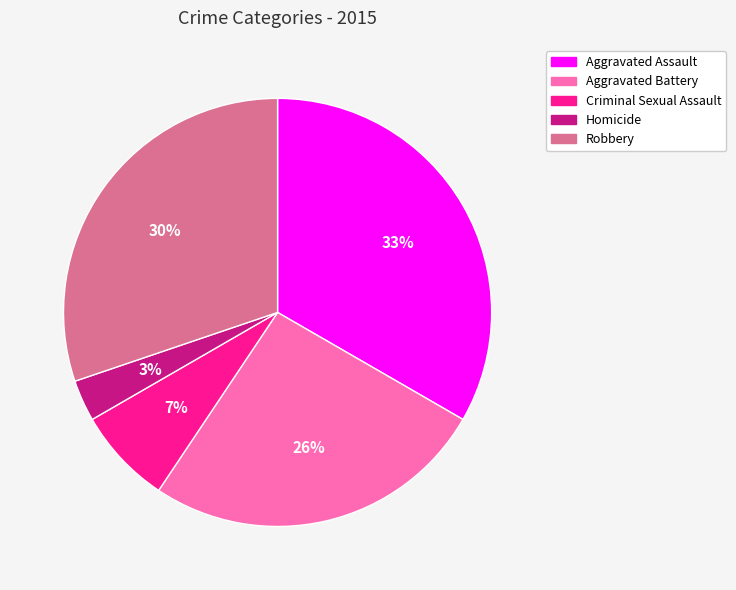

To the nearest percent, what portion does Robbery represent?

30%